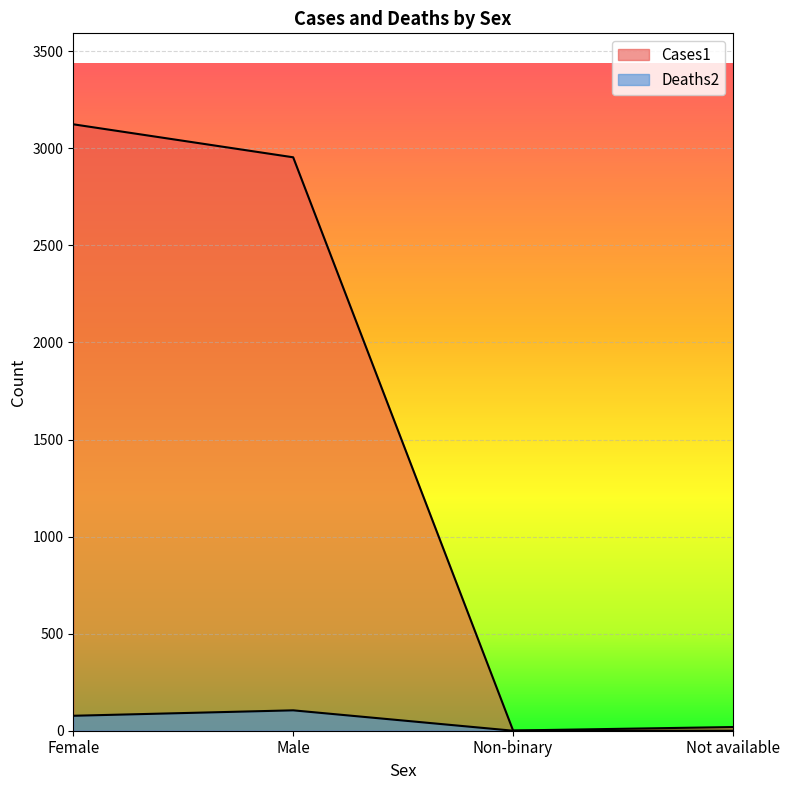

Which series has the largest range (max minus min)?

Cases1